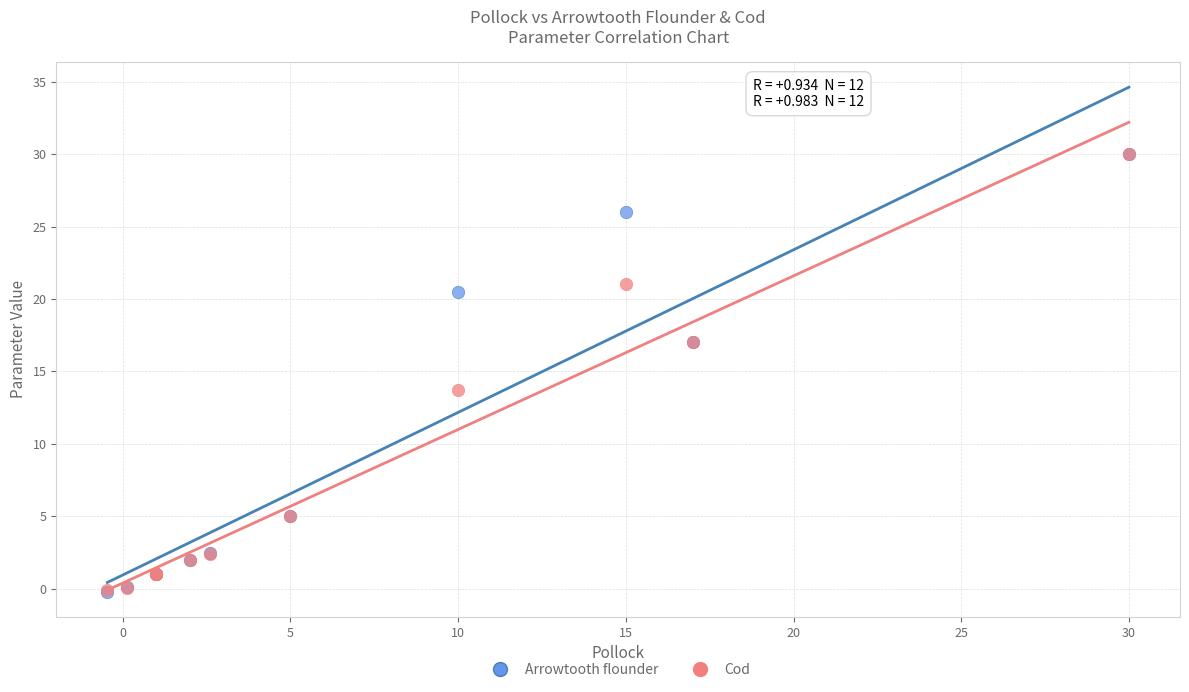

What are all the series names shown in the legend?

Arrowtooth flounder, Cod